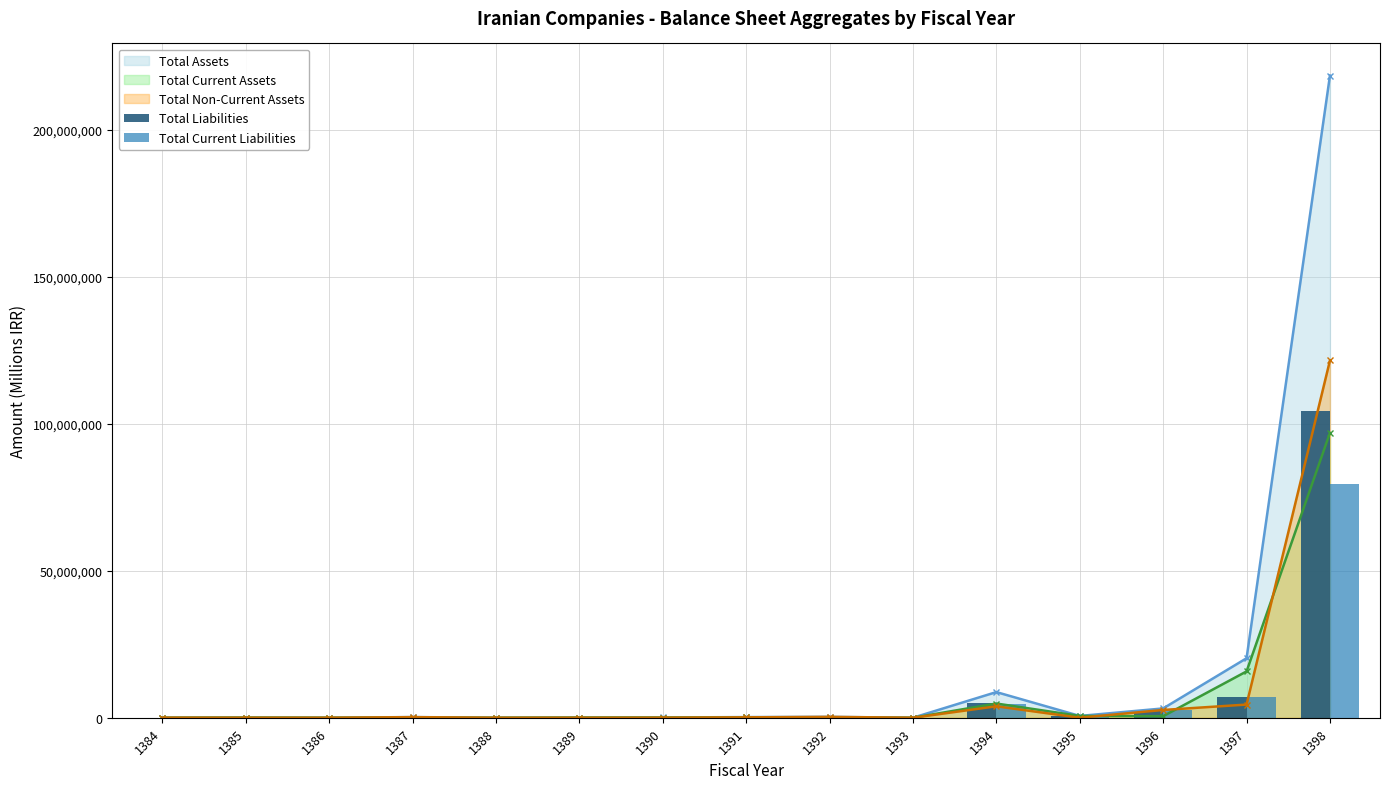

List the labels in order of Total Current Liabilities value, smallest first.

1386, 1388, 1393, 1384, 1390, 1387, 1389, 1385, 1391, 1392, 1395, 1396, 1394, 1397, 1398